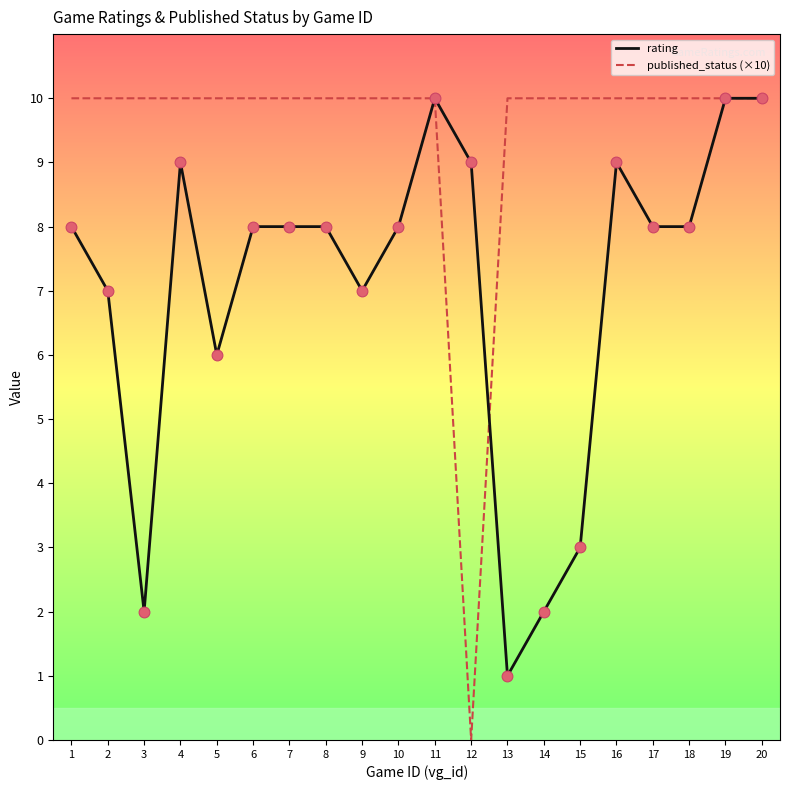

Which series has the widest spread of values?

published_status (×10)